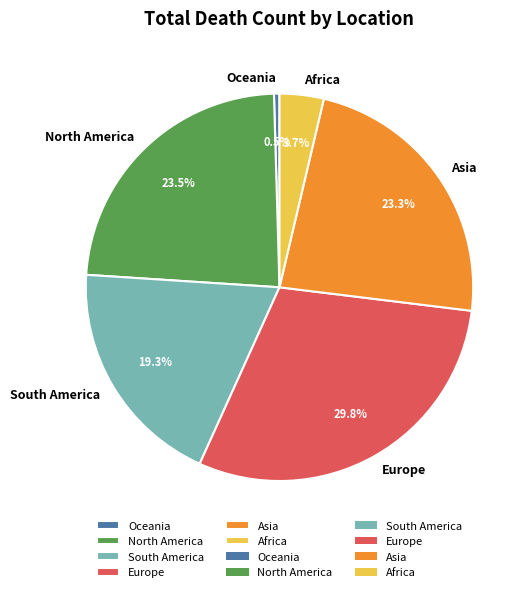

Is the sum of Europe and Asia greater than half?

Yes